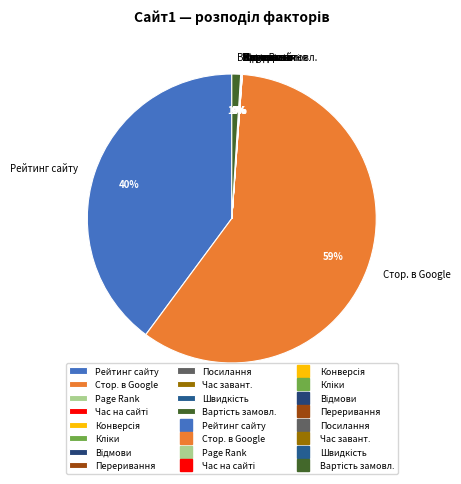

Which category has the biggest portion of the pie?

Стор. в Google